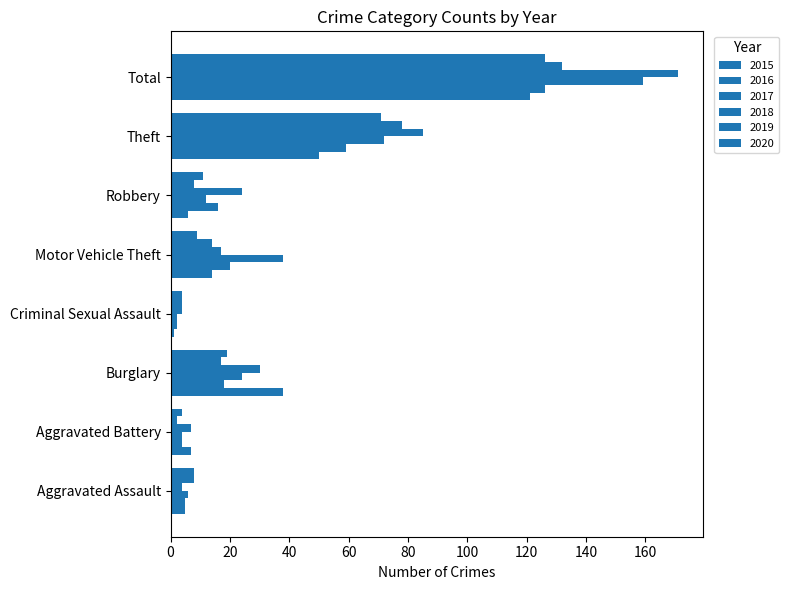

What is the label of the 4th bar from the left?

Criminal Sexual Assault